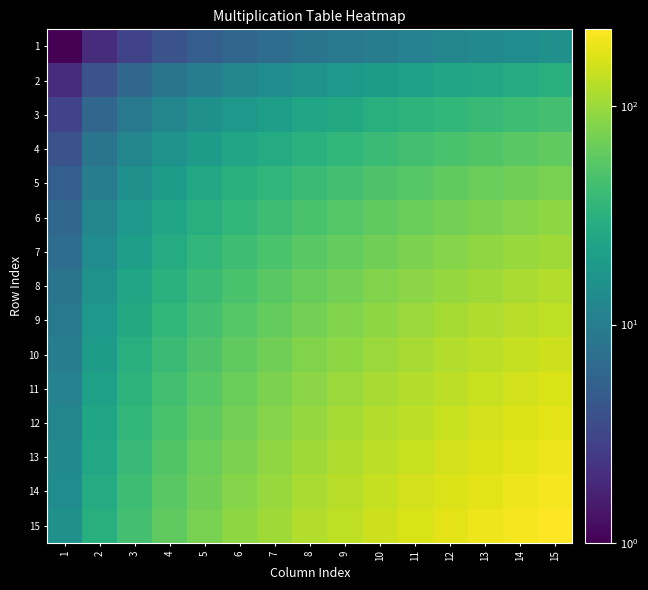

Between 5 and 12, which is larger?

12